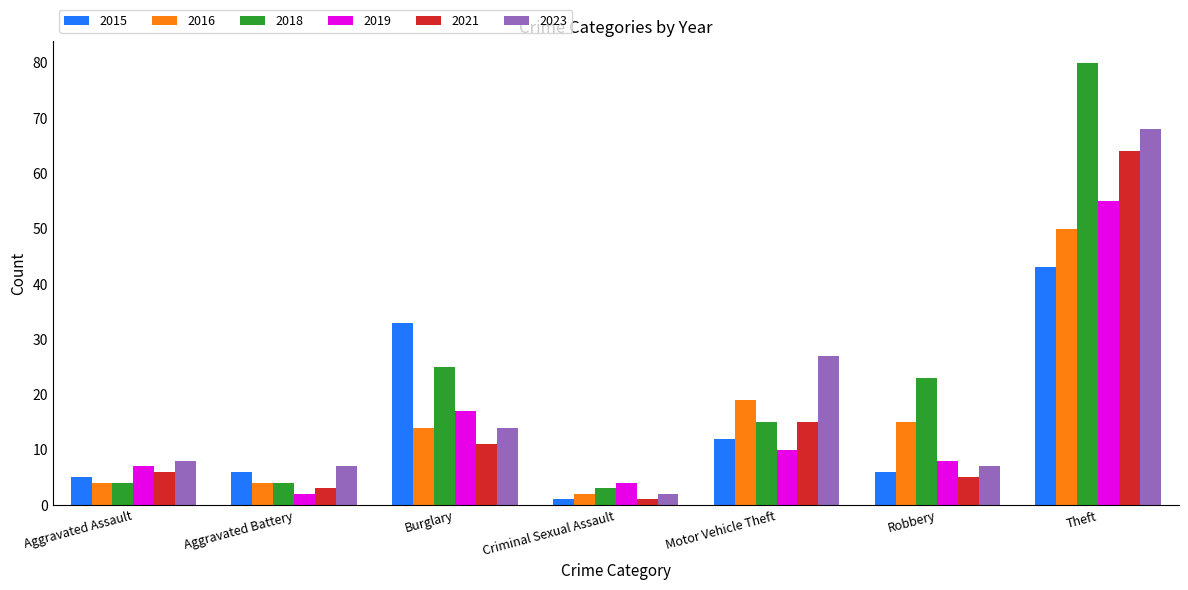

Which series has the widest spread of values?

2018